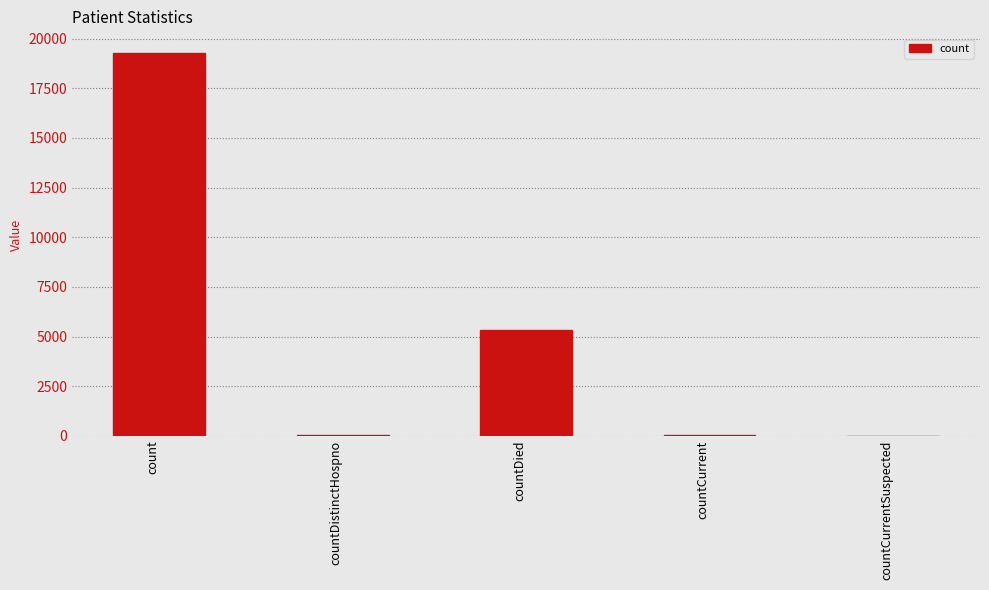

Is it true that the value at countDied is 7924?

False